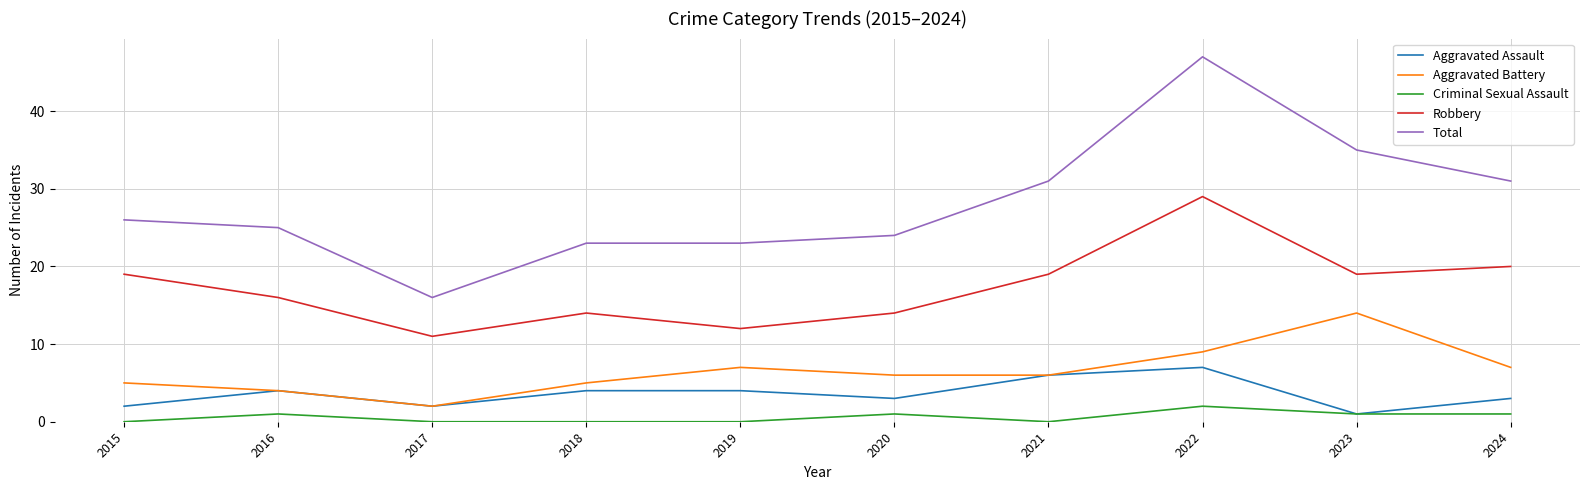

Which series has the largest total across all categories?

Total